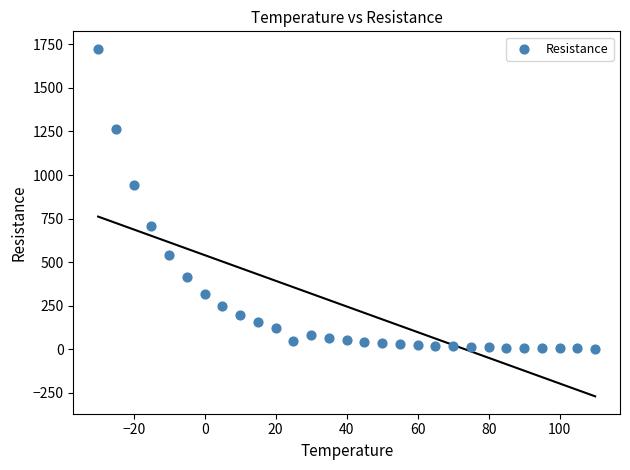

What Y value in the scatter plot is closest to 864?

940.9